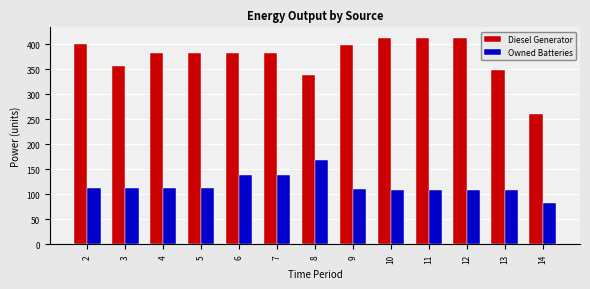

Reading right to left, transcribe all the data shown in this chart.

Diesel Generator: 14=261	13=348	12=413	11=413	10=413	9=398	8=338	7=383	6=383	5=383	4=383	3=356	2=400
Owned Batteries: 14=83	13=109	12=109	11=109	10=109	9=111	8=168	7=139	6=139	5=113	4=113	3=113	2=113